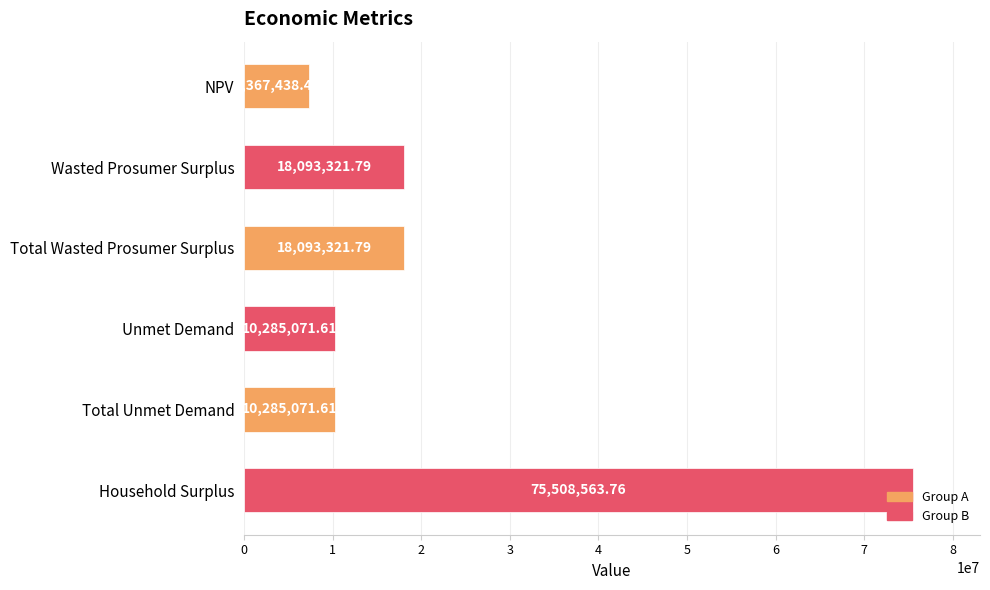

What is the sum of all values?

139632789.0